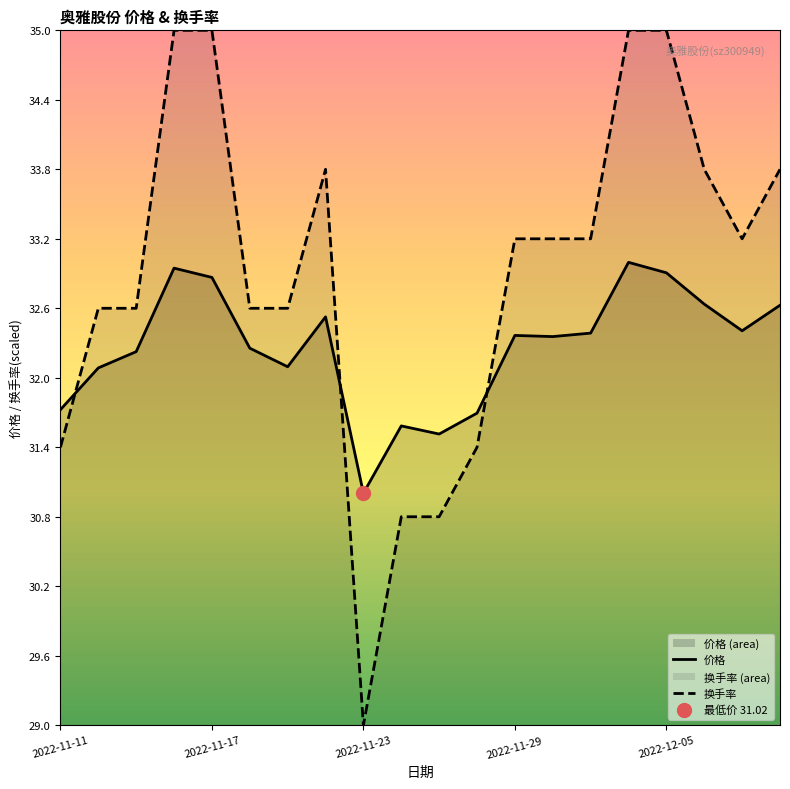

Which series has the largest Y range (max minus min)?

换手率